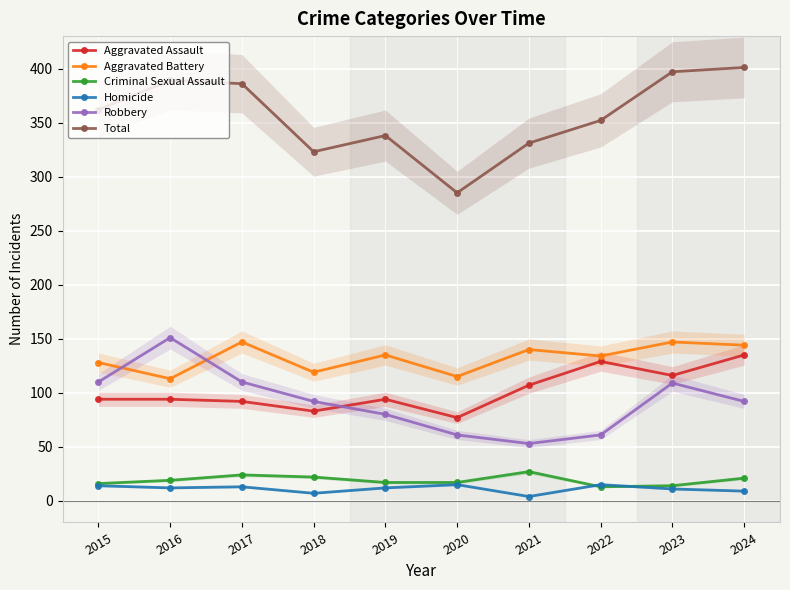

True or false: Robbery and Total cross at least once.

False